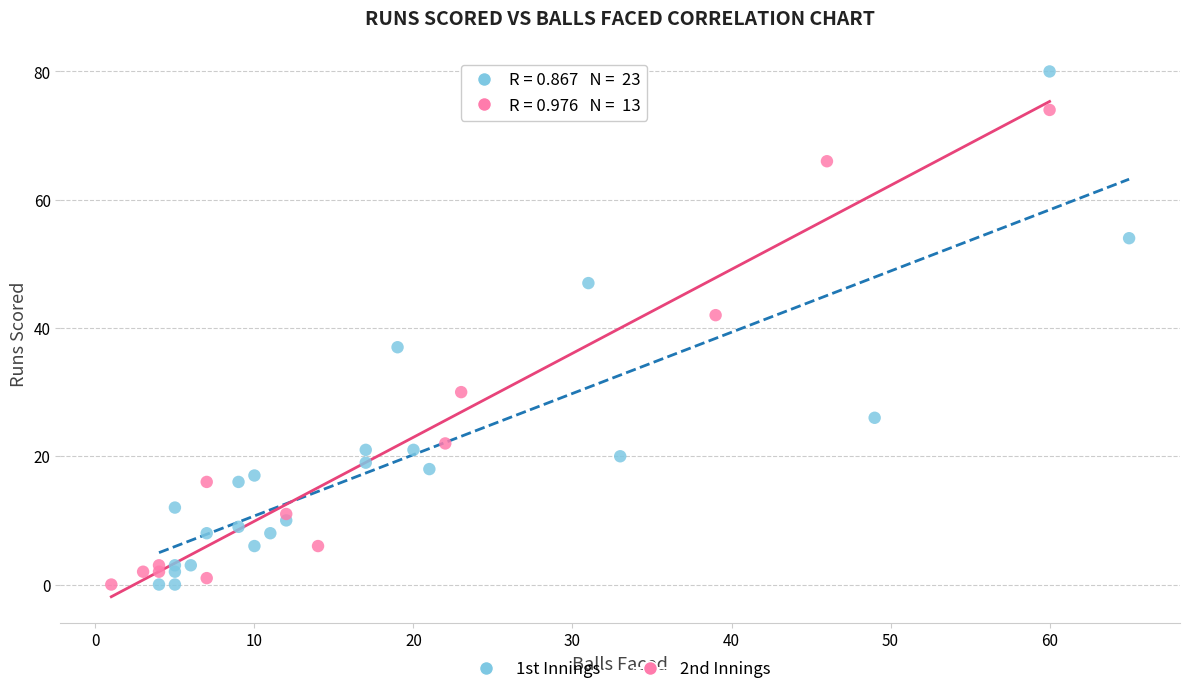

Which series reaches the maximum Y coordinate?

1st Innings